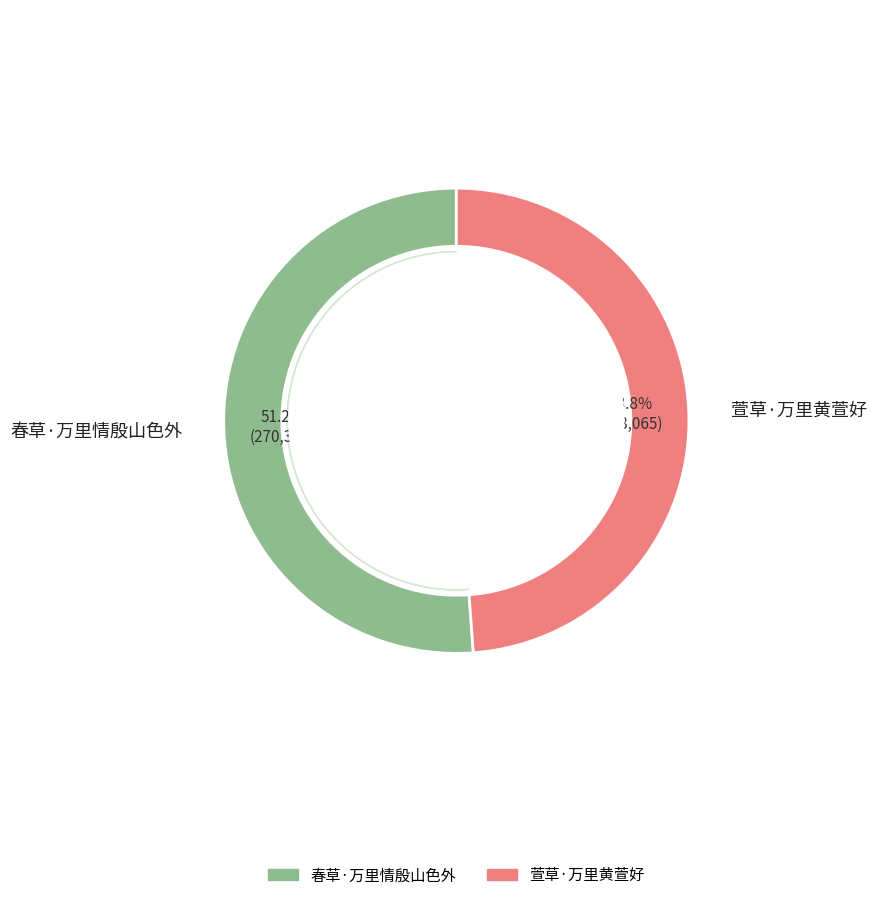

What percentage is NOT represented by 春草·万里情殷山色外?

48.8%